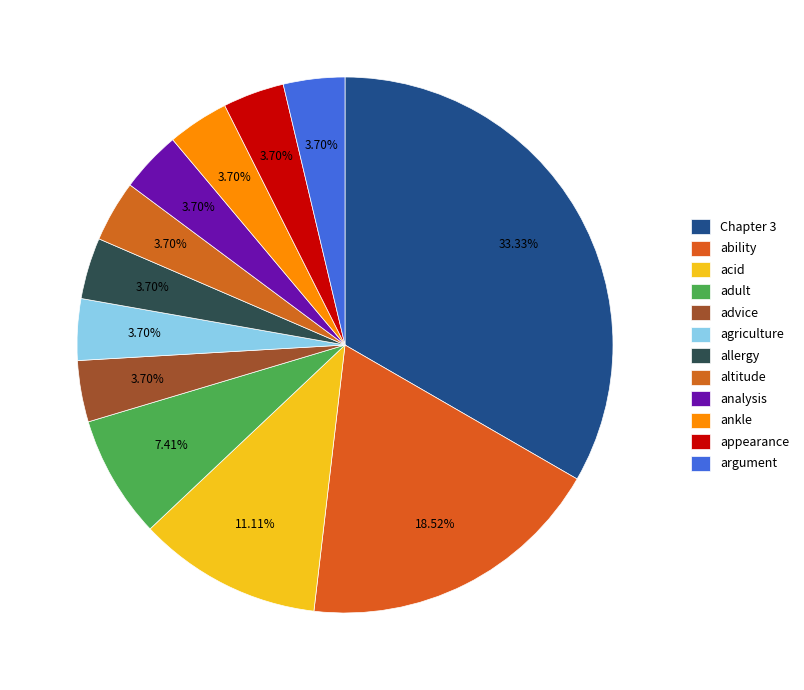

Rank the categories by value from highest to lowest.

Chapter 3, ability, acid, adult, advice, agriculture, allergy, altitude, analysis, ankle, appearance, argument